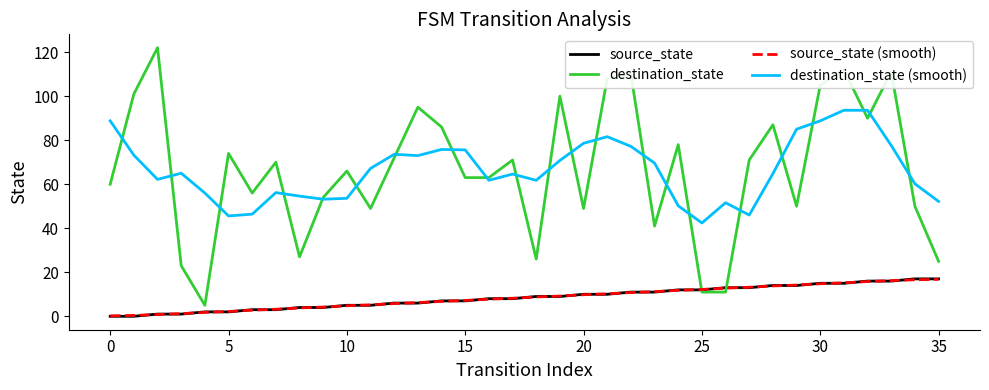

What is the greatest value displayed?

122.0